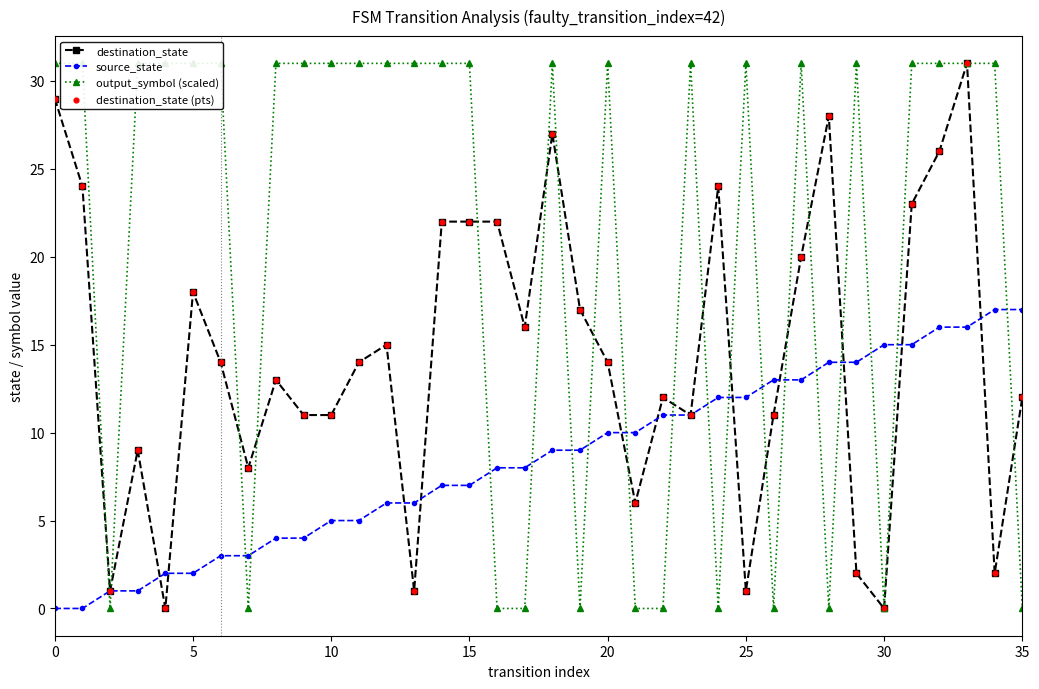

Which series has the widest spread of Y values?

destination_state